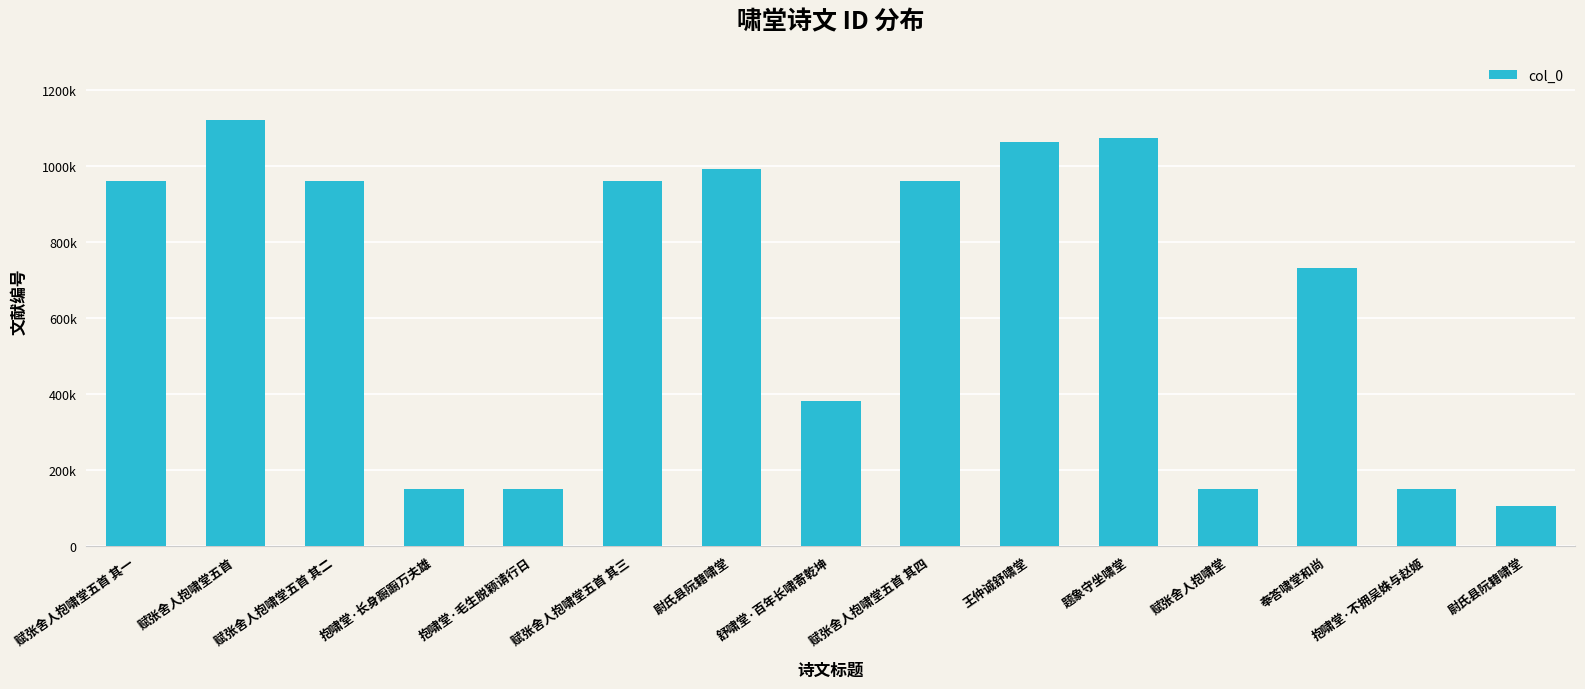

What is the value of the 11th bar from the left?

1073582